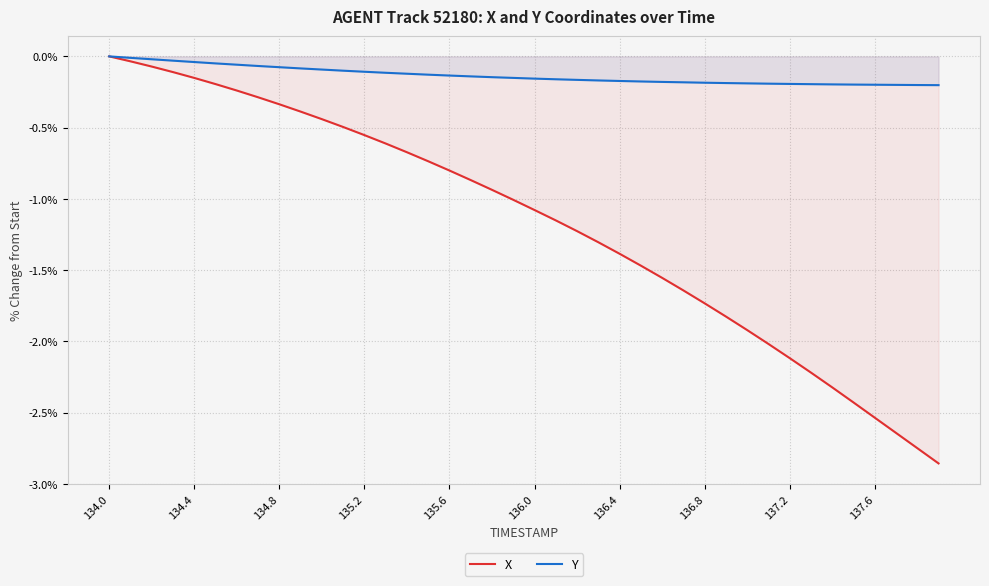

Which series has the largest total across all categories?

Y